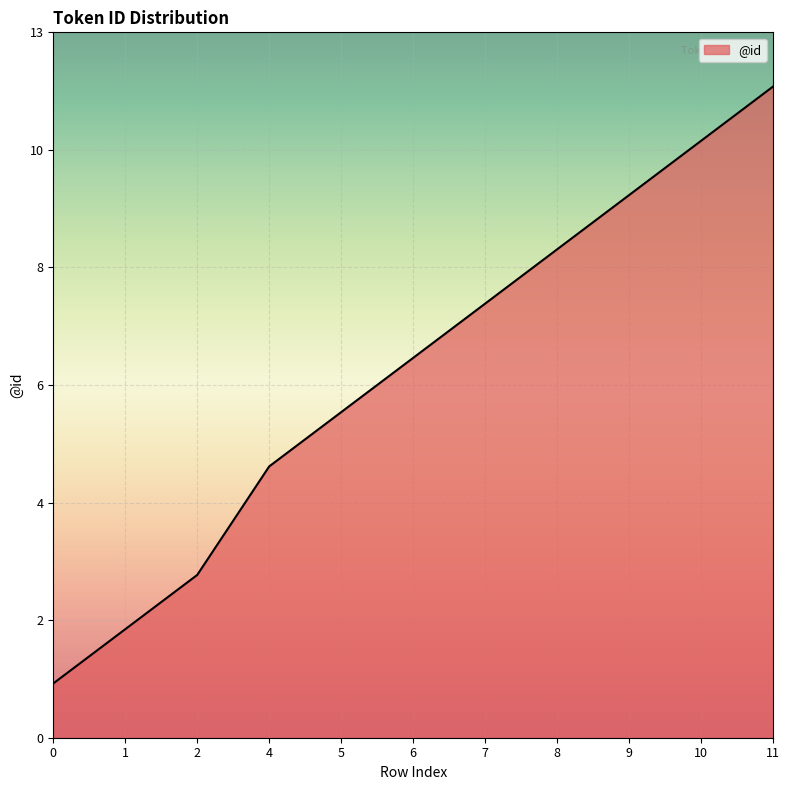

Count the number of data series in this chart.

1